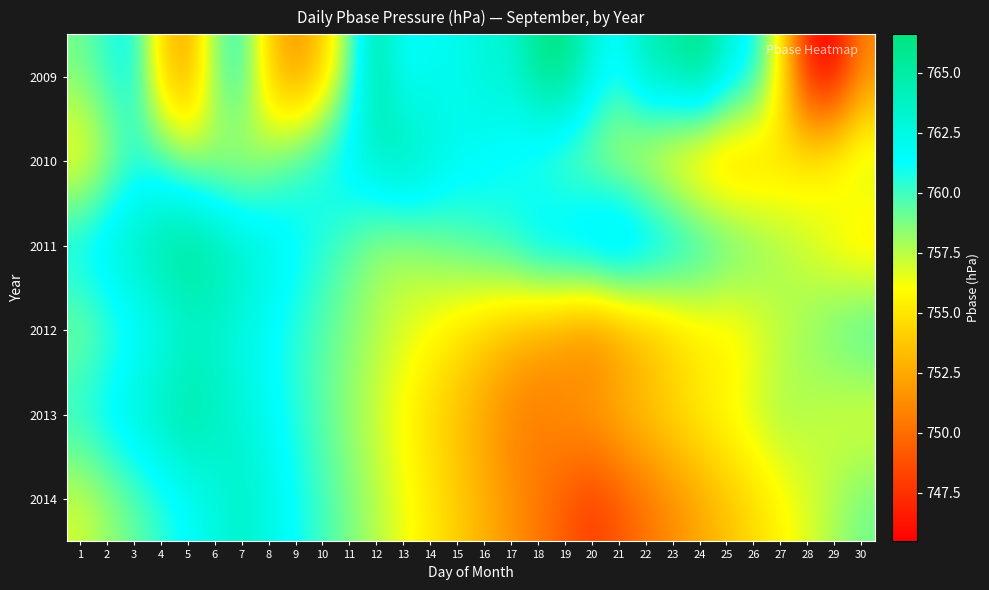

Between 8 and 2, which is larger?

2